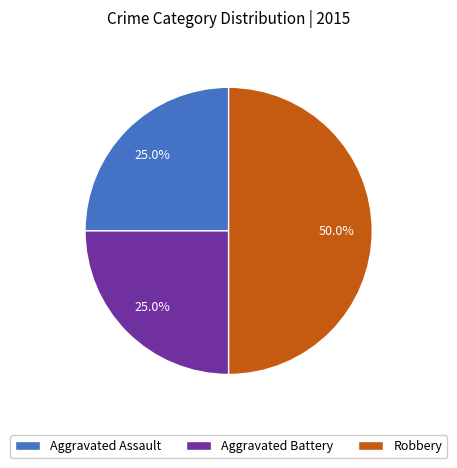

Which slice is the largest?

Robbery